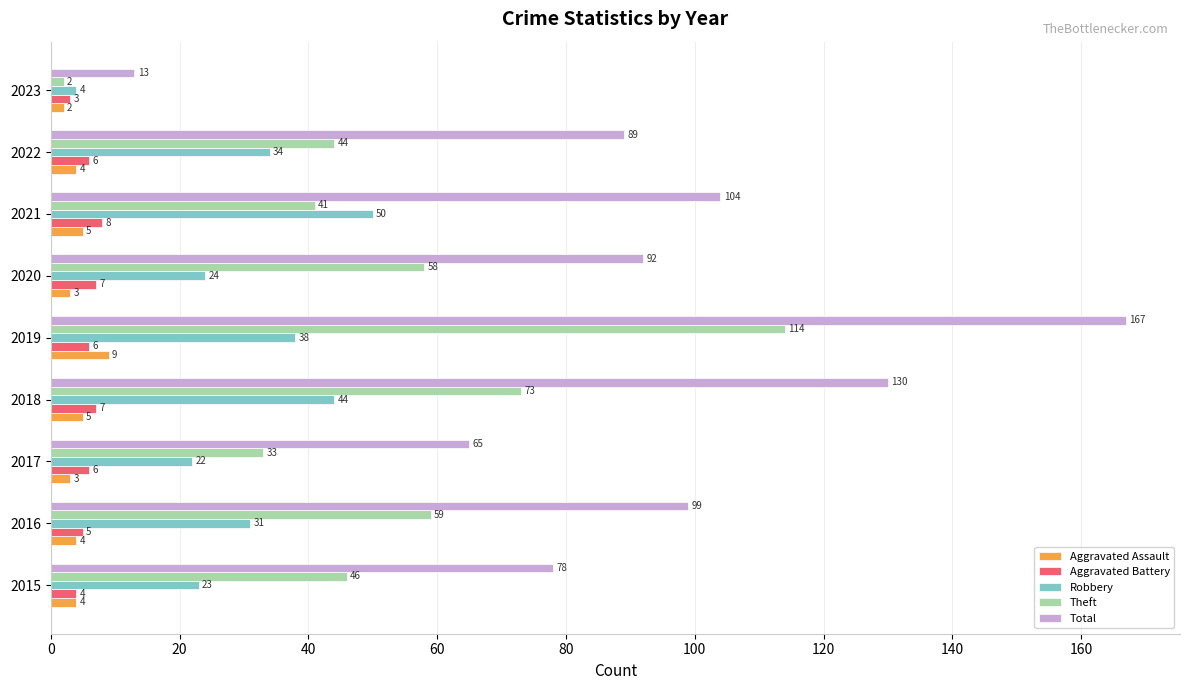

What is the difference between the maximum and minimum values in the Total series?

154